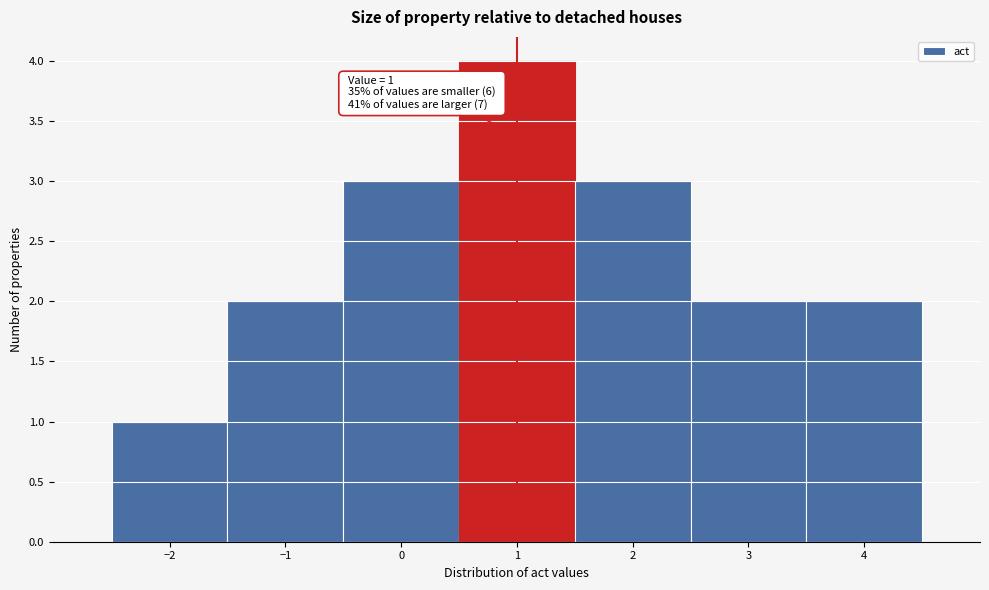

Over which range of the x-axis is the bar tallest?

0.5 to 1.5